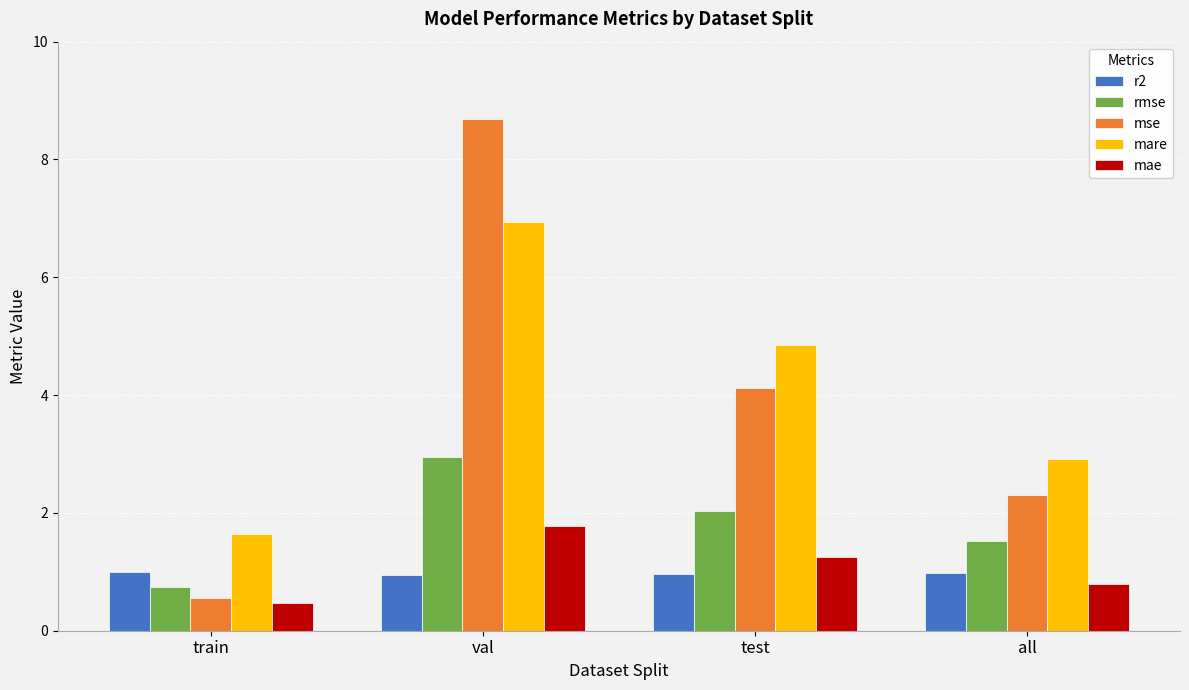

What is the label of the 1st bar from the left?

train